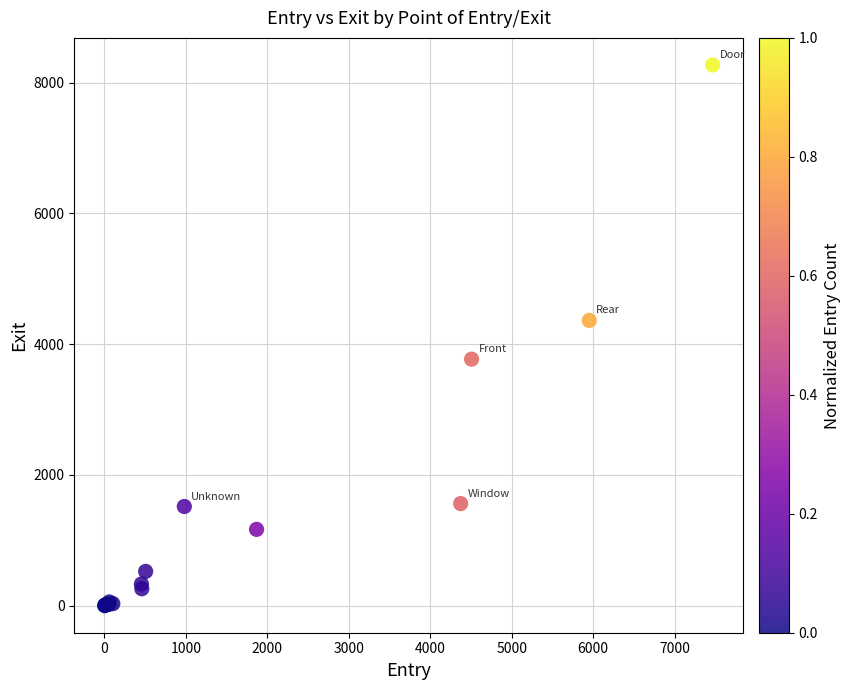

What Y value in the scatter plot is closest to 4136?

4364